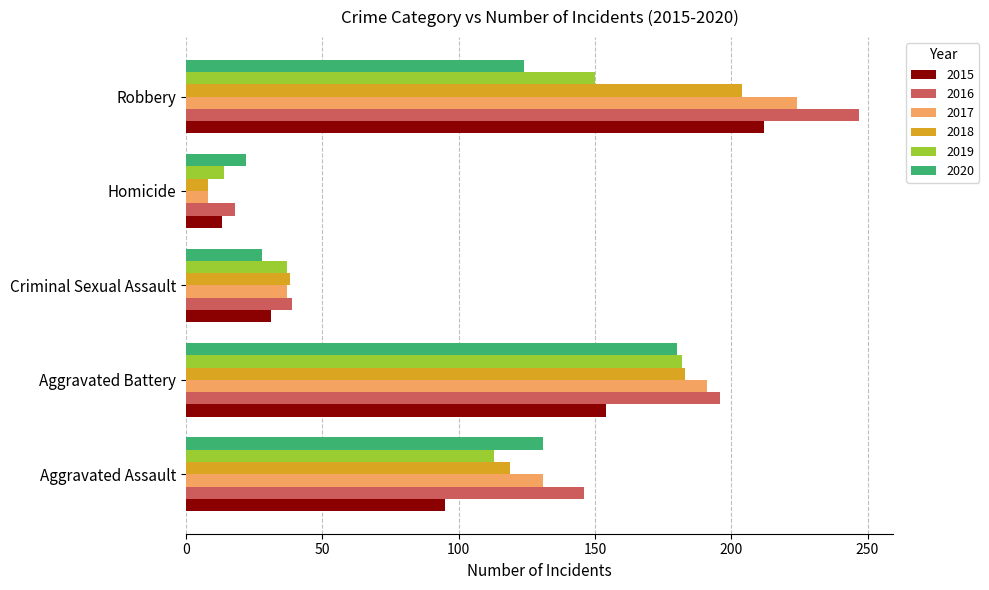

At which category does the chart reach its peak across all series?

Robbery